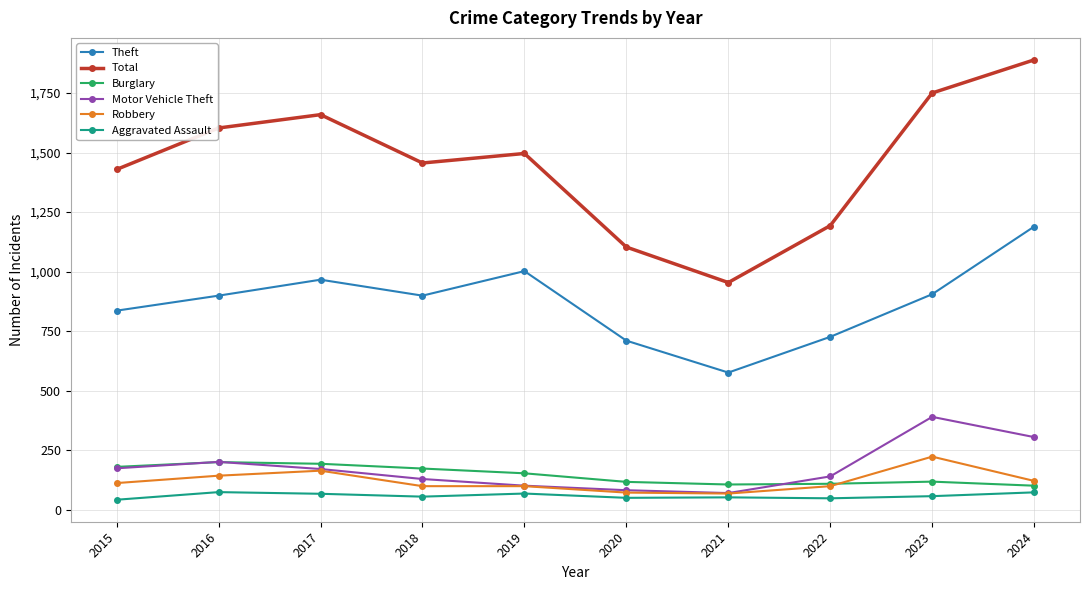

At which category does the chart reach its peak across all series?

2024